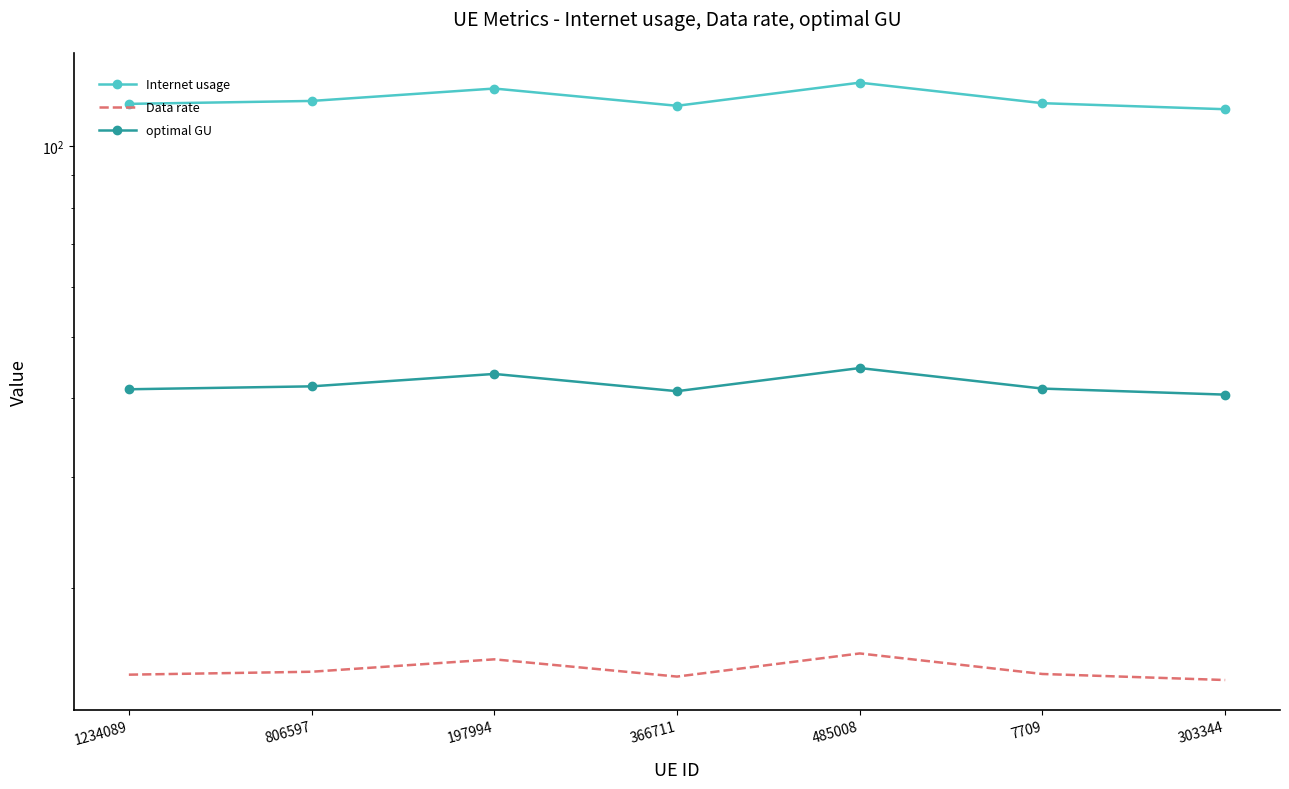

The value of optimal GU at 303344 is 40.5. True or false?

True